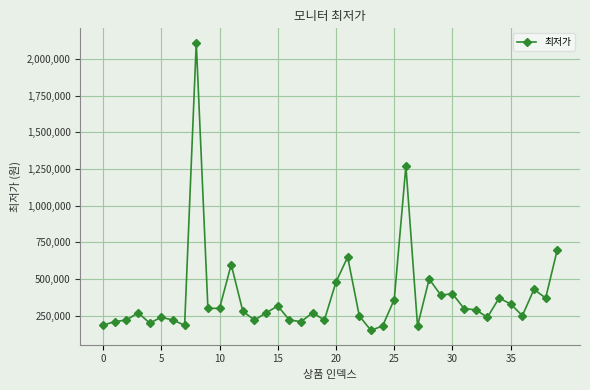

How many lines are shown in the chart?

1